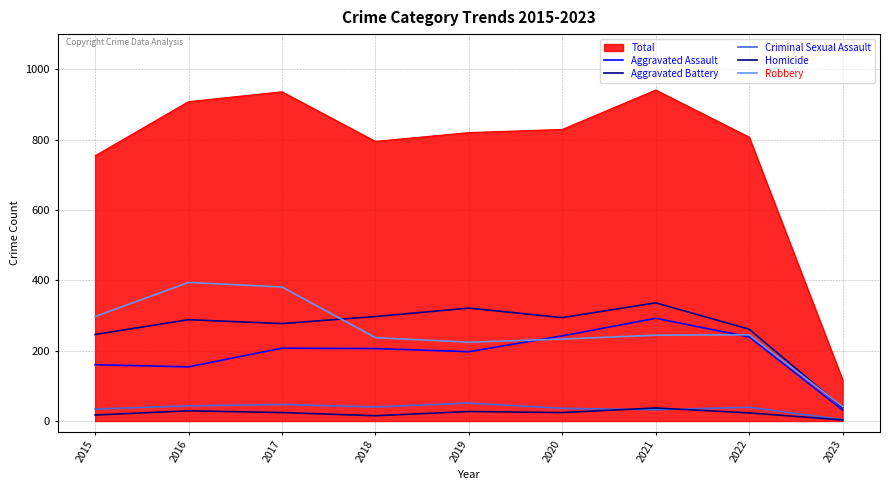

Which series has the widest spread of values?

Total